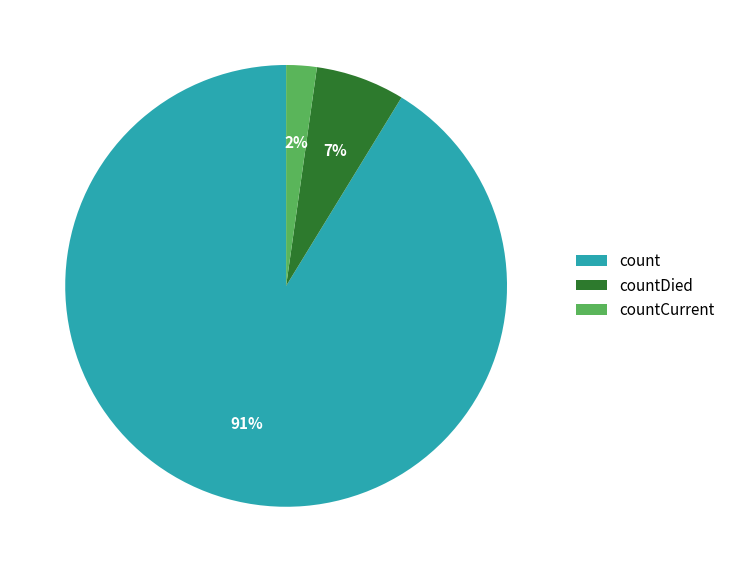

To the nearest percent, what is the difference between the largest and smallest slice percentages?

89%